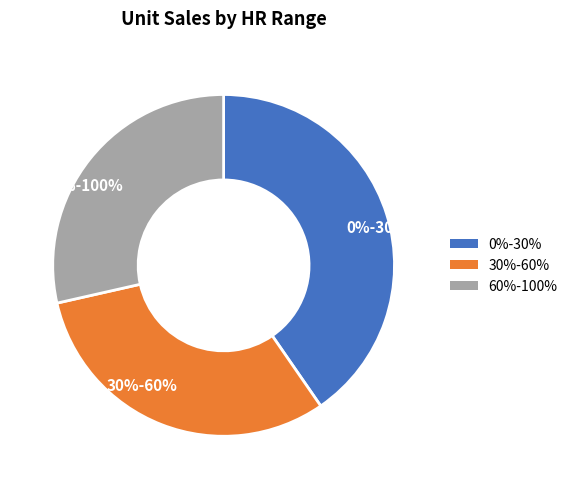

Does 0%-30% represent more than half of the total?

No